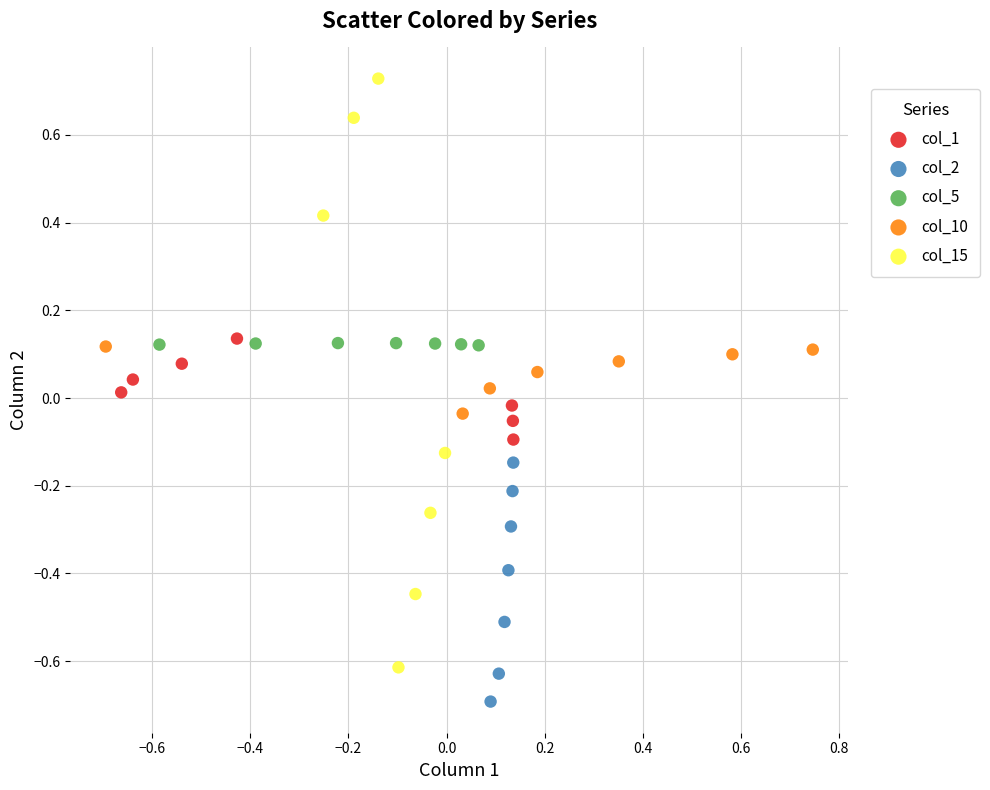

Which series contains the lowest Y value?

col_2